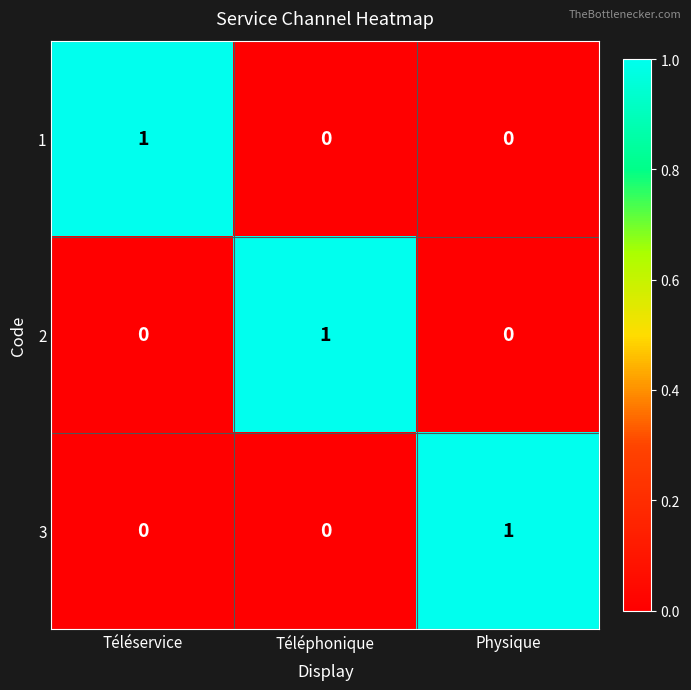

Count the 2 values in the range 0 to 1.

3